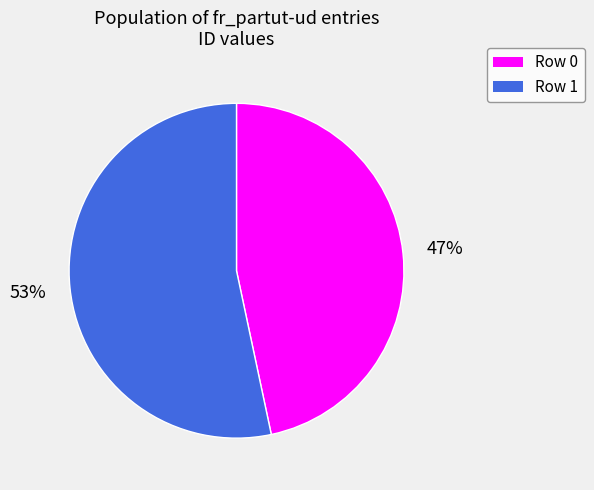

To the nearest percent, what is the combined percentage of Row 1 and Row 0?

100%